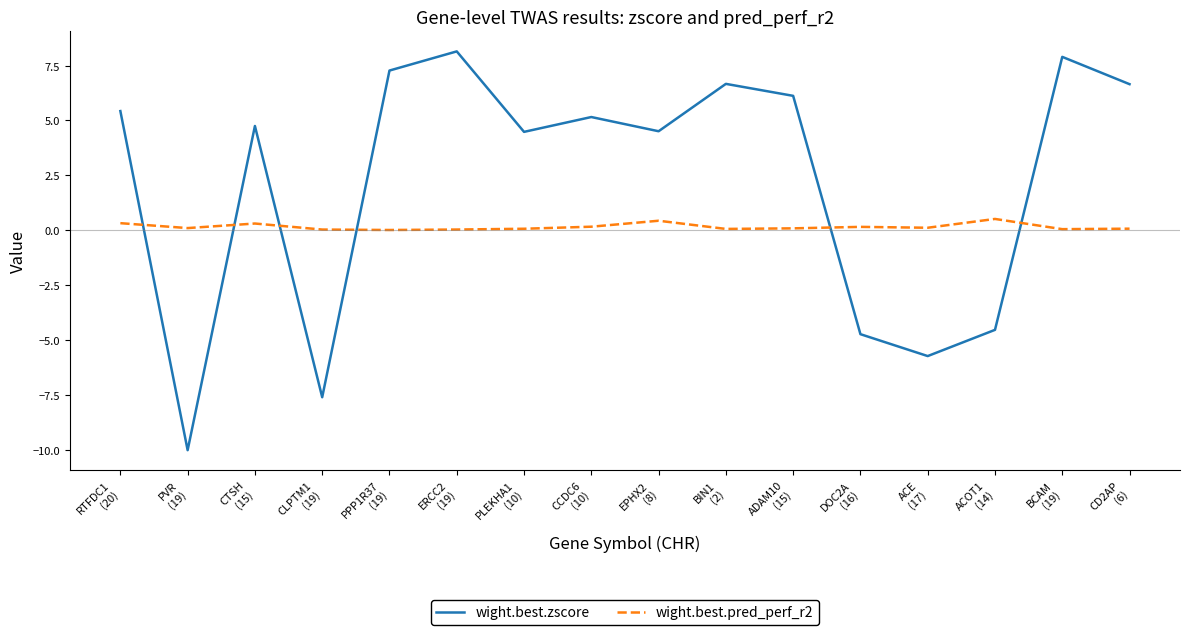

Does the chart display data point markers on the line(s)?

No